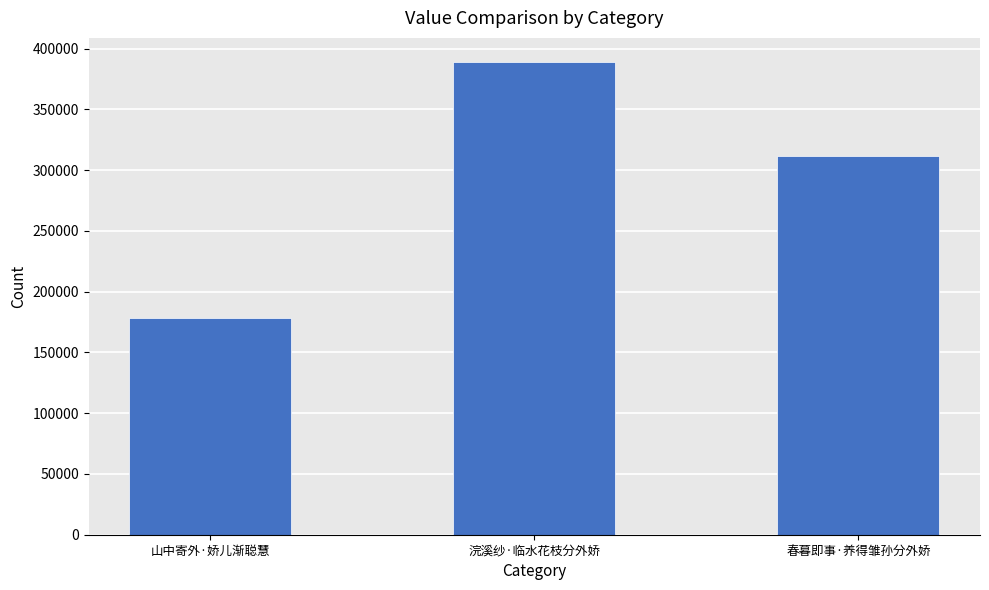

Reading left to right, transcribe all the data shown in this chart.

178535	389420	311658